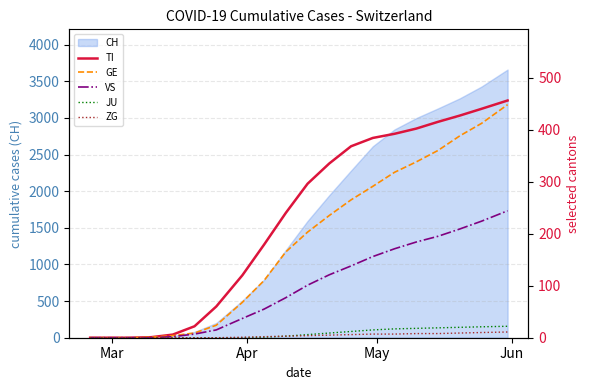

Reading left to right, extract all data points from this chart.

TI: 0	0	0	1	6	22	60	120	179	240	296	335	368	384	392	402	415	427	440	456
GE: 0	0	0	1	4	9	24	68	110	165	203	235	265	291	318	338	360	388	412	448
VS: 0	0	0	0	2	7	15	37	55	77	101	121	138	156	171	184	195	209	224	244
JU: 0	0	0	0	0	0	0	0	1	3	6	9	12	15	17	18	19	20	21	22
ZG: 0	0	0	0	0	0	0	1	2	3	4	5	6	7	7	8	8	9	10	11